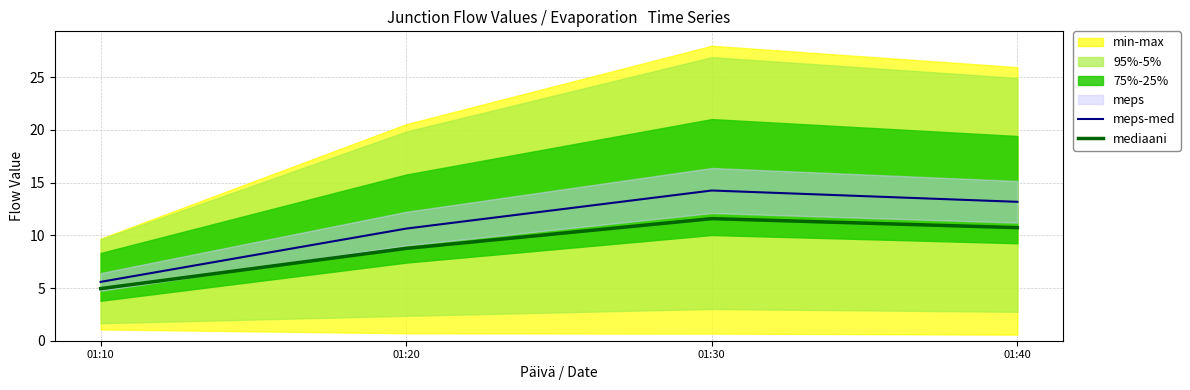

What is the difference between the maximum and minimum values in the meps-med series?

8.7